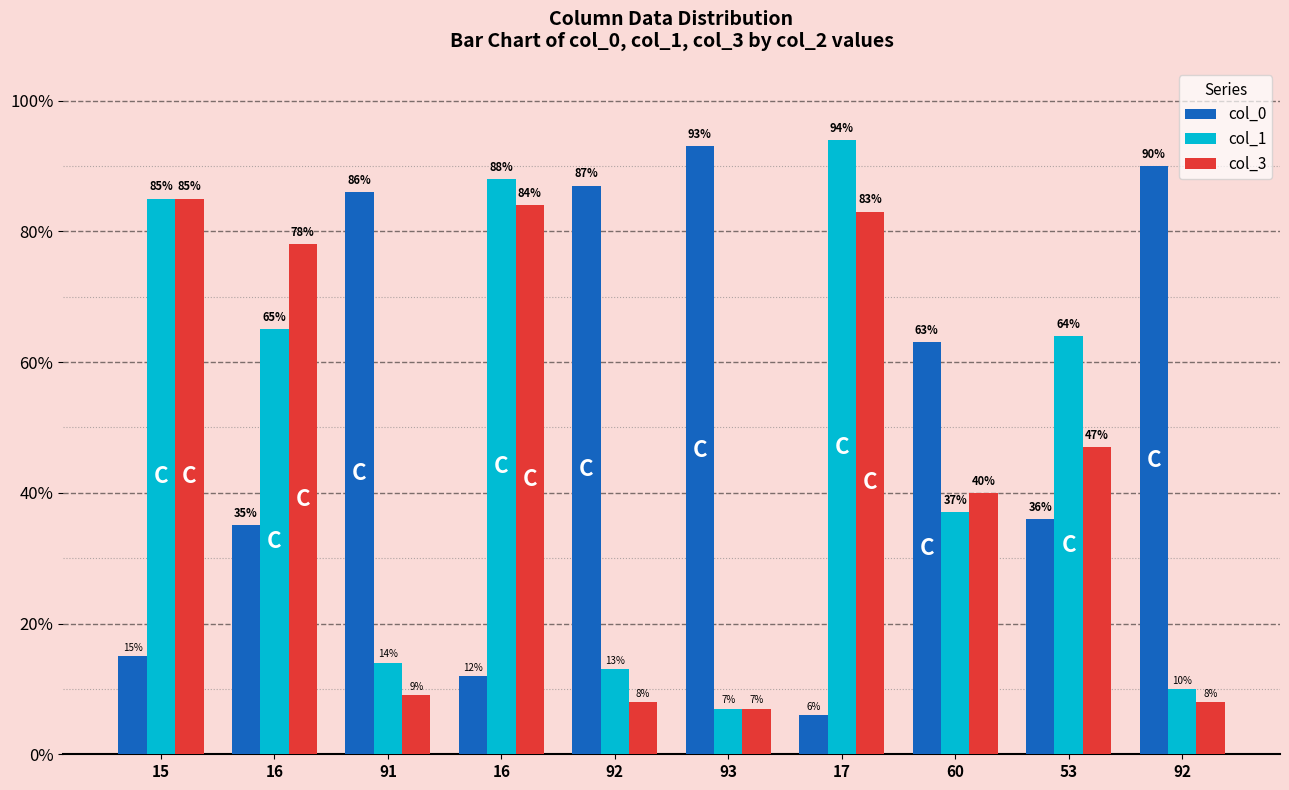

Where is col_3 nearest to the value 46?

53